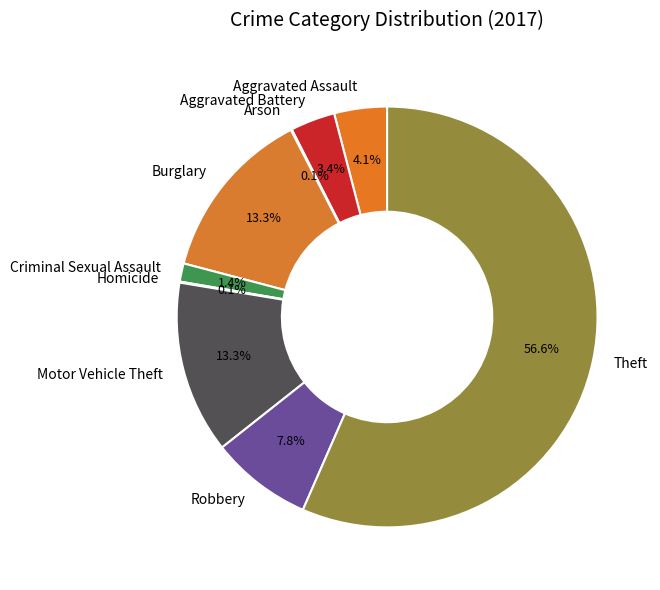

The Criminal Sexual Assault slice represents 1% of the pie. True or false?

True